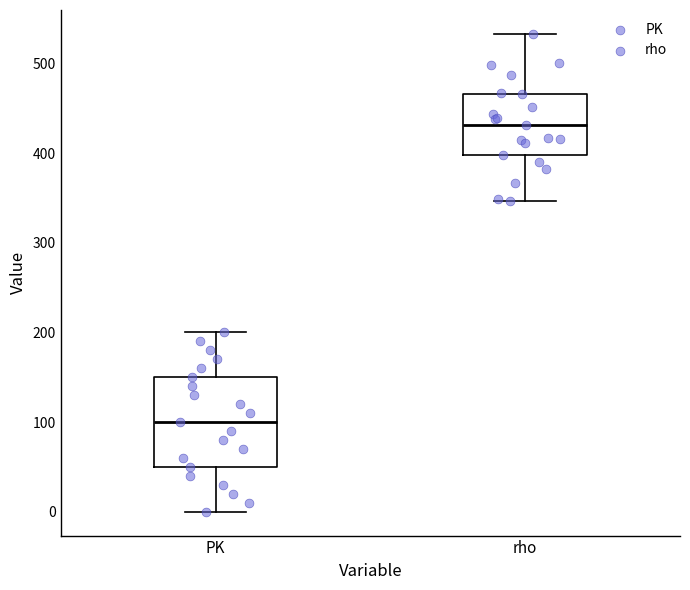

Reading left to right, read every box against the y-axis: the position of its median line, the range the box covers, and the ends of its whiskers. The values are not printed on the chart, so give them approximately, as read against the axis.

PK: median 100, box 50 to 150, whiskers 0 to 200
rho: median 430, box 400 to 470, whiskers 350 to 530